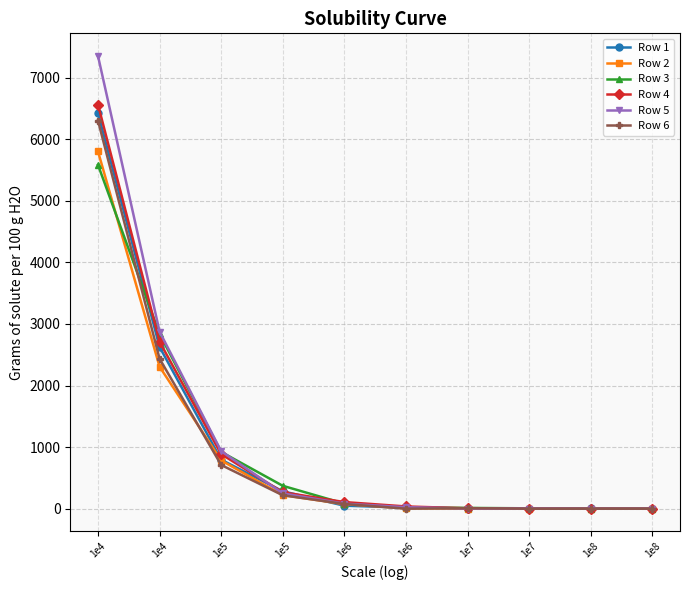

What is the value of the Row 1 point at the 8th from the left?

3.0